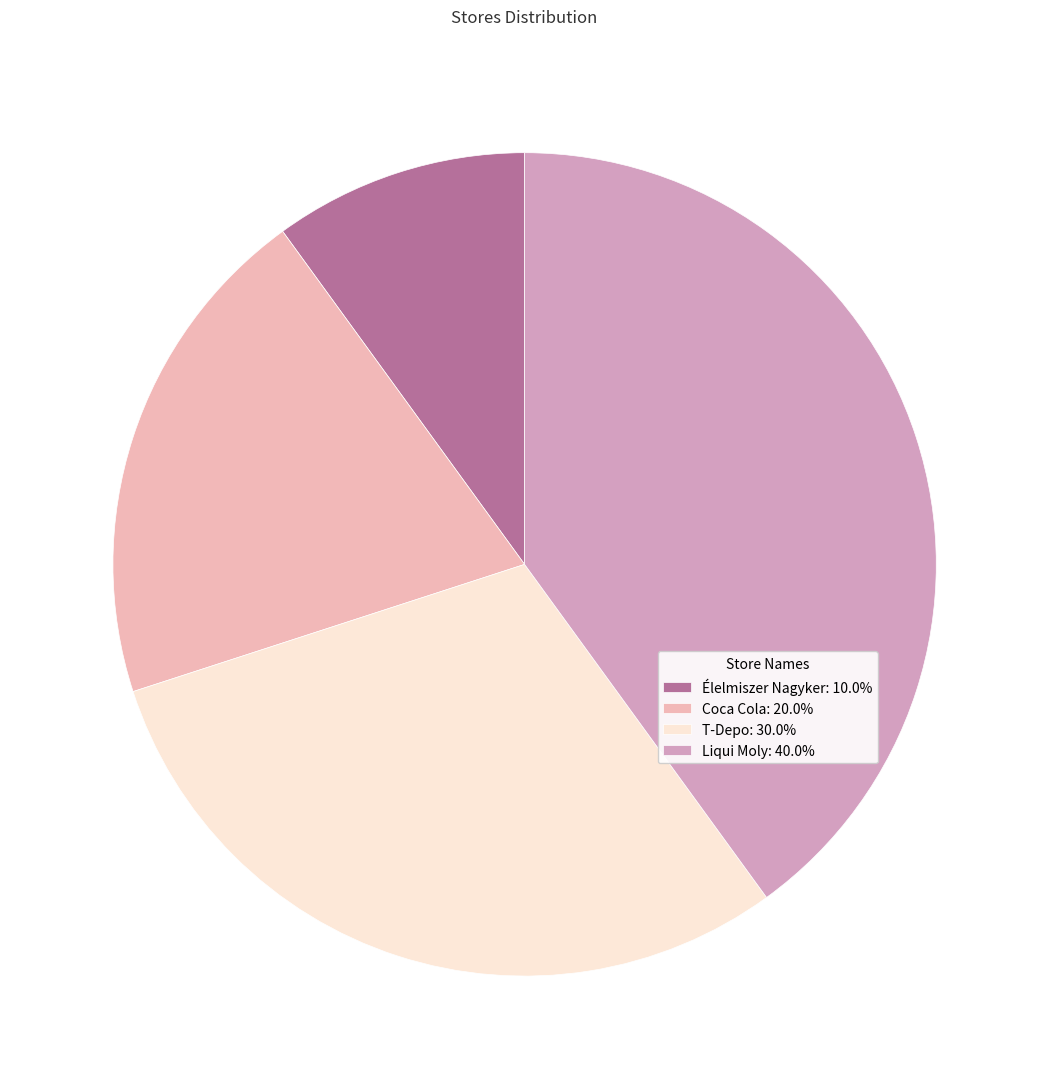

To the nearest percent, what is the difference between the largest and smallest slice percentages?

30%